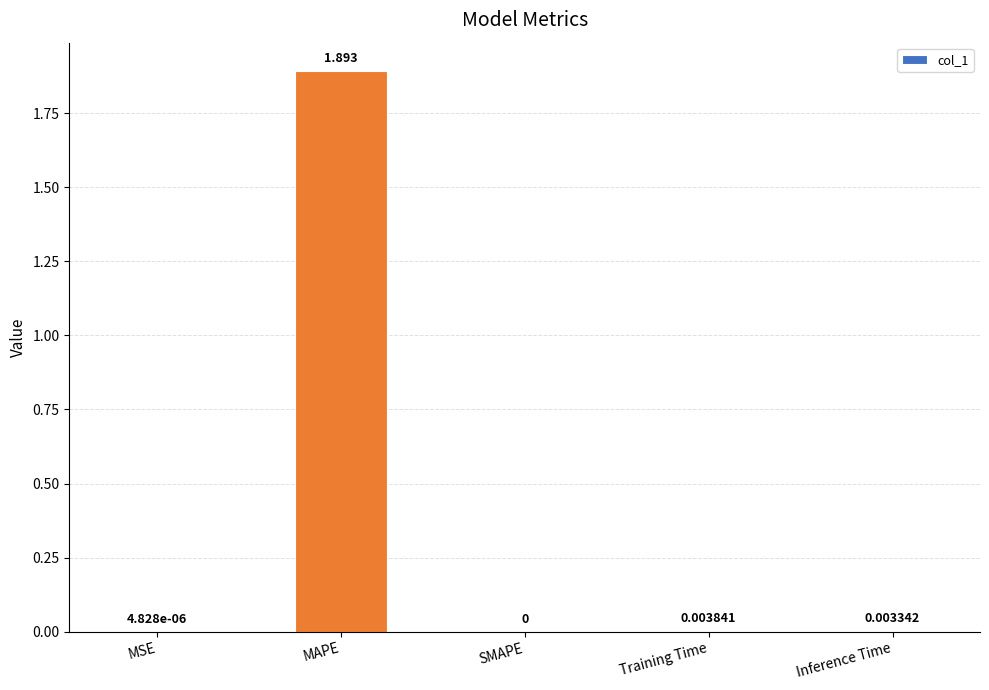

What is the average value?

0.4